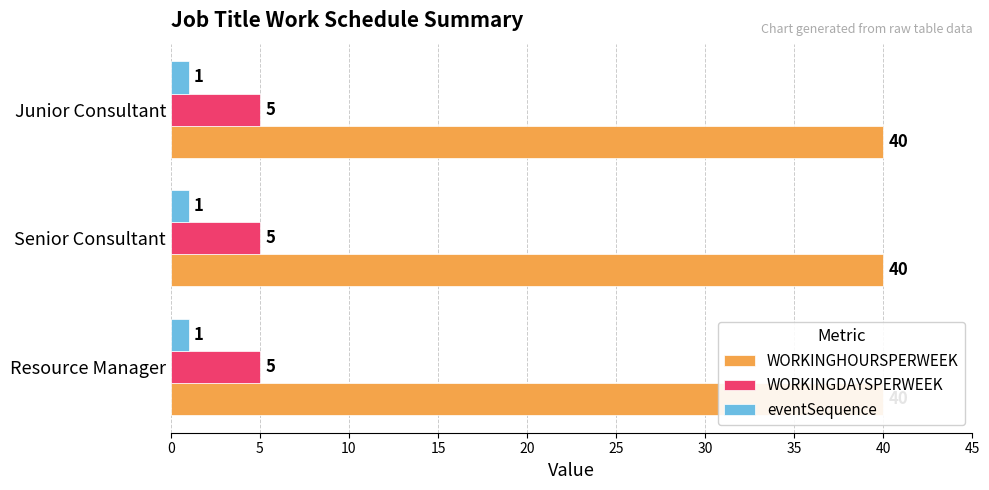

What is the highest value of the WORKINGDAYSPERWEEK series?

5